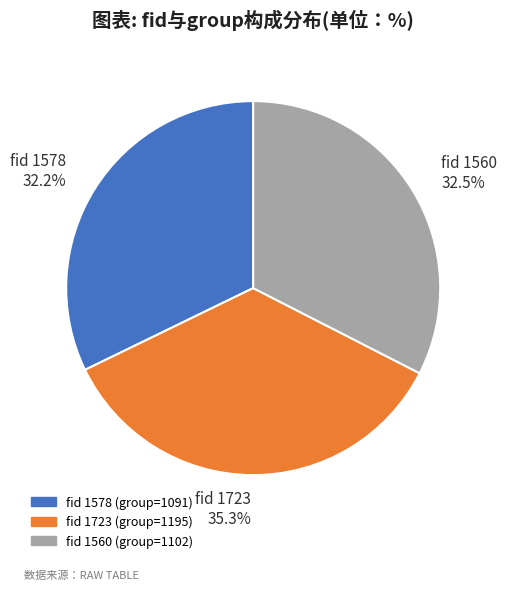

Which slice is the largest?

fid 1723 35.3%